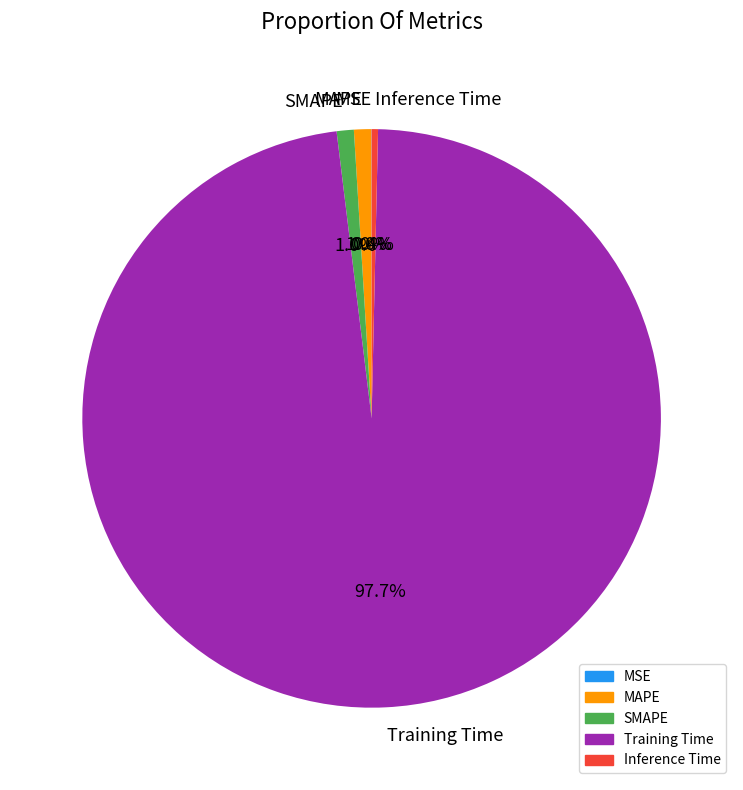

Which slice represents more than half of the pie?

Training Time